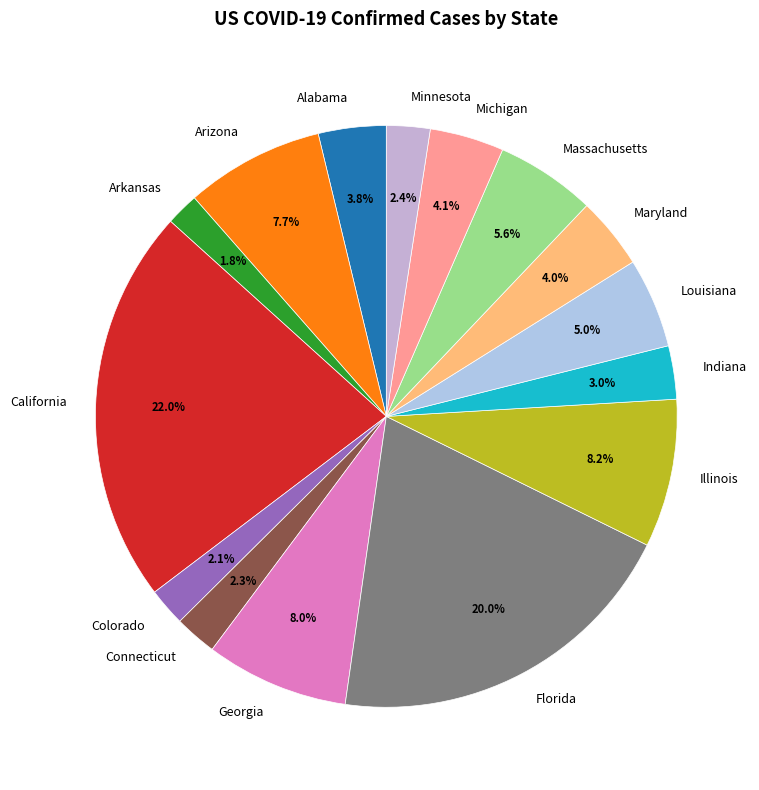

Is there a majority slice in this chart?

No